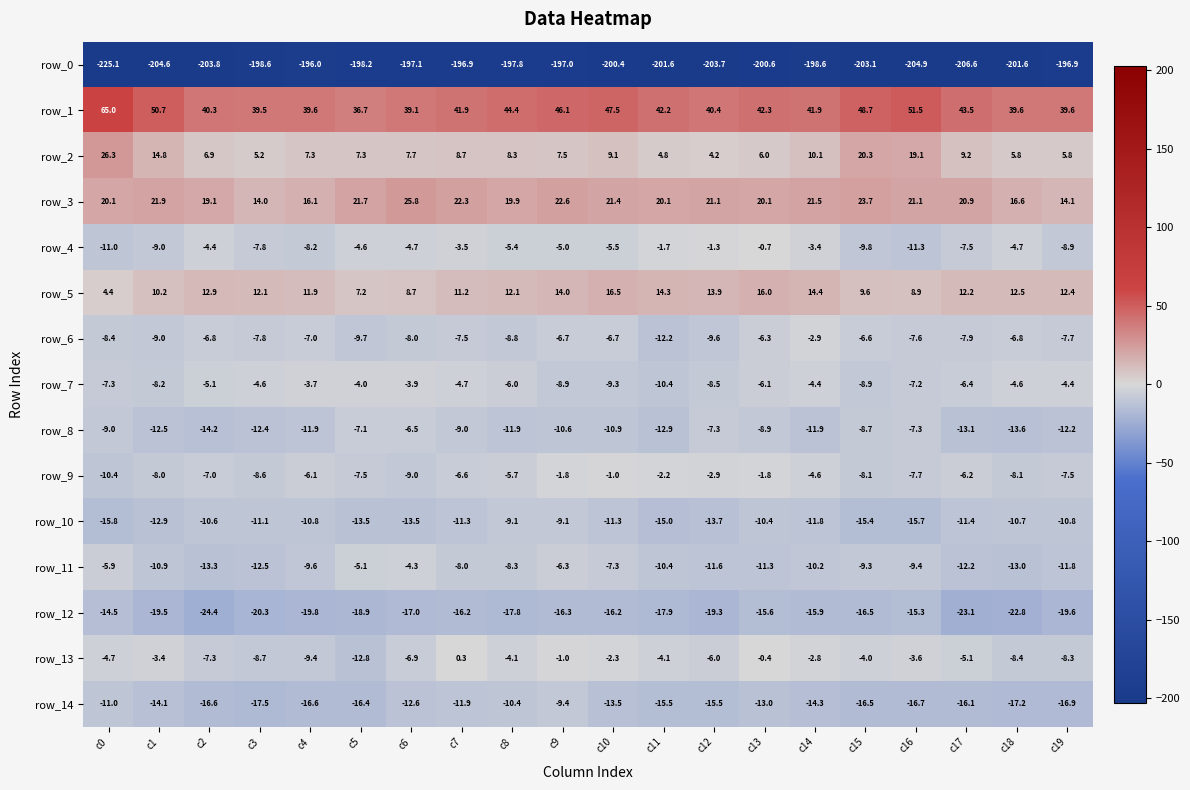

True or false: row_5 has a value of 3.2 at c4.

False